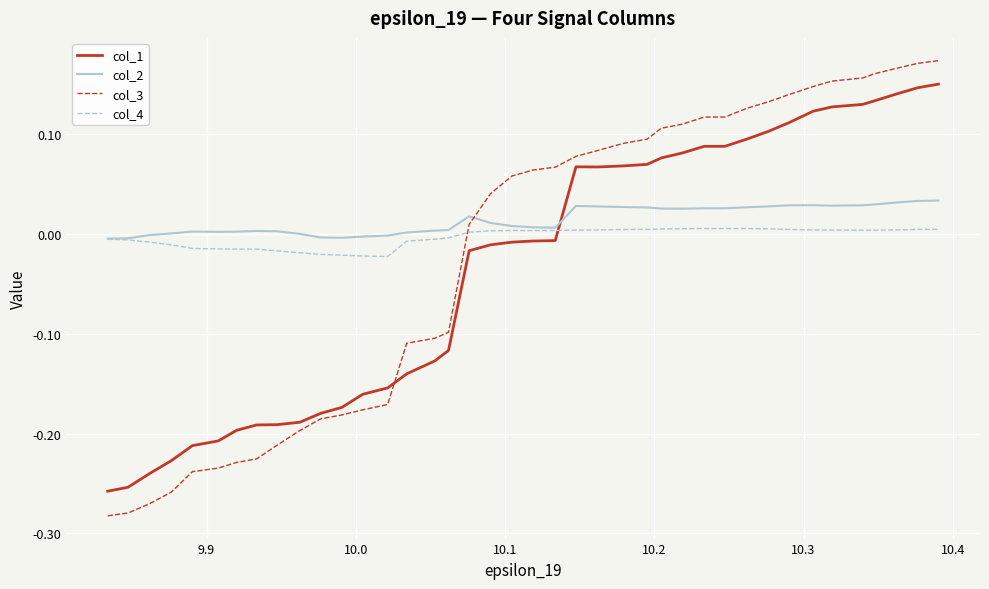

Which series has the largest range (max minus min)?

col_3